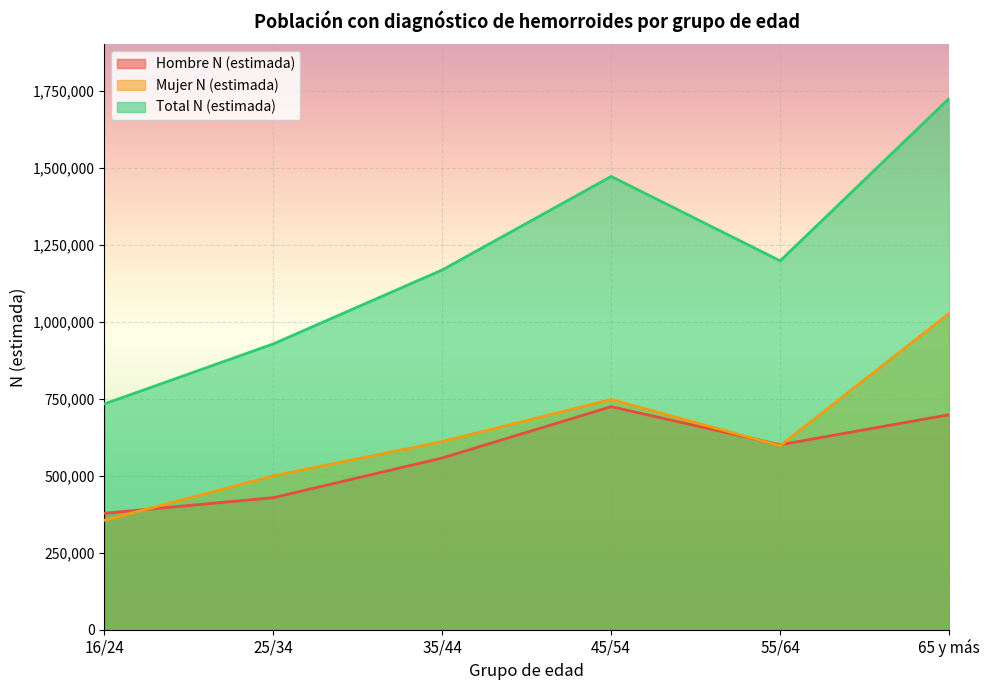

How many interior local peaks does the Total N (estimada) series have?

1